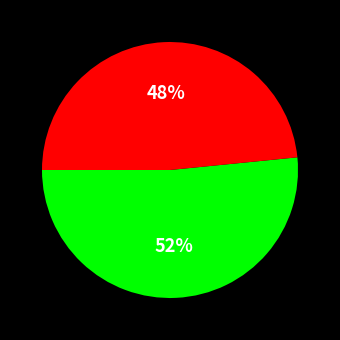

To the nearest percent, what is the average slice percentage?

50%